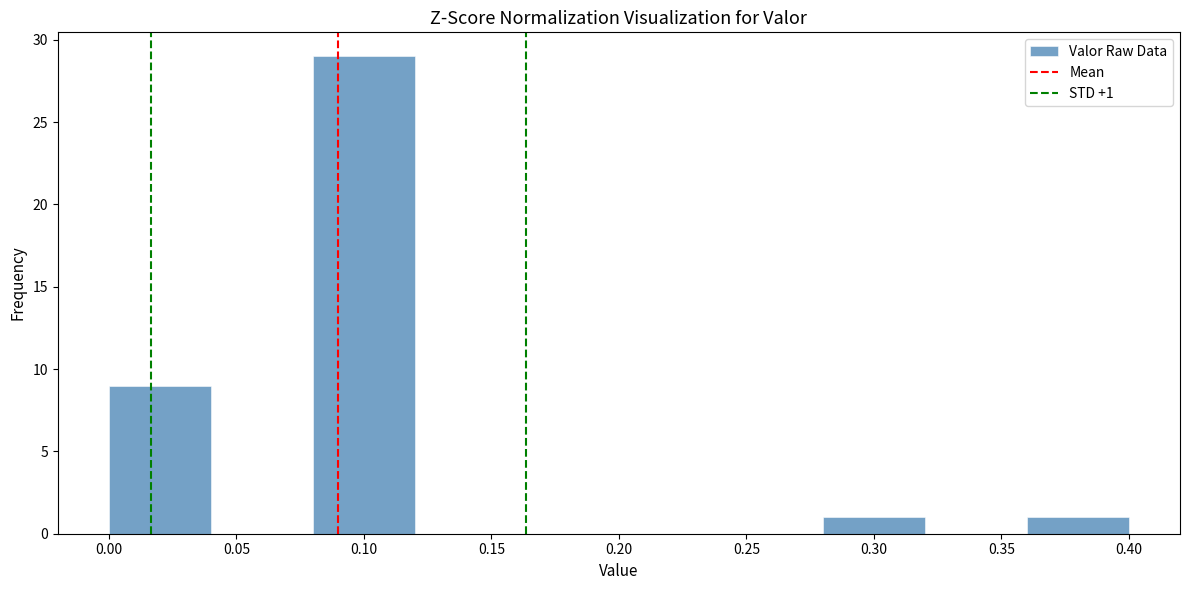

Over which range of the x-axis is the bar tallest?

0.08 to 0.12